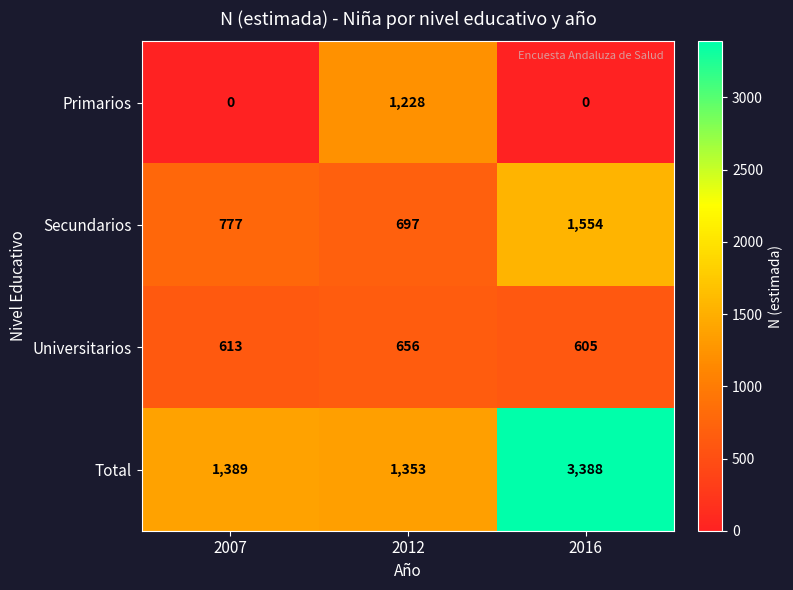

Reading left to right, list all the values displayed in this chart.

Primarios: 2007=0	2012=1228	2016=0
Secundarios: 2007=777	2012=697	2016=1554
Universitarios: 2007=613	2012=656	2016=605
Total: 2007=1389	2012=1353	2016=3388